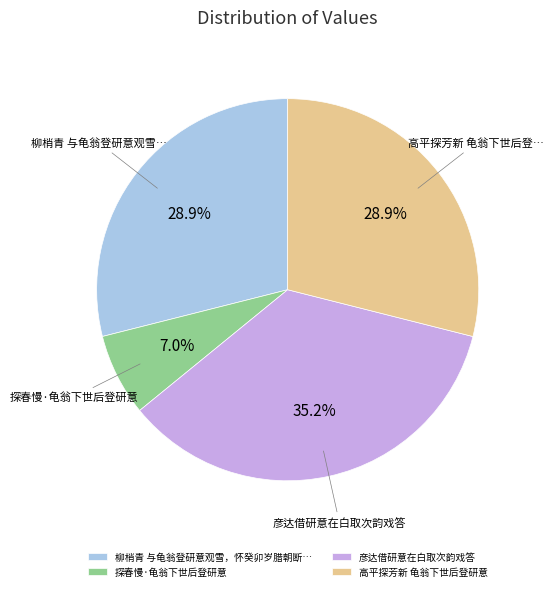

Count the number of slices in the pie.

4